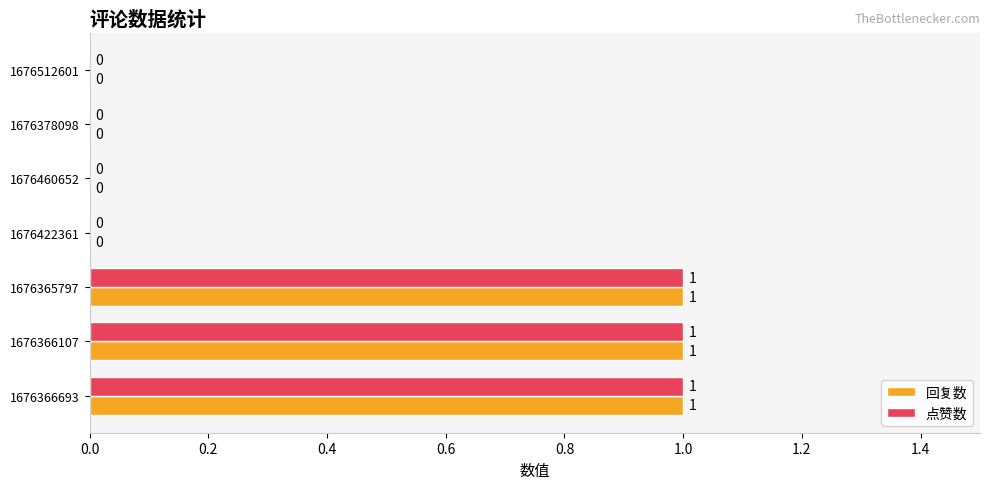

How many distinct data groups are displayed?

2